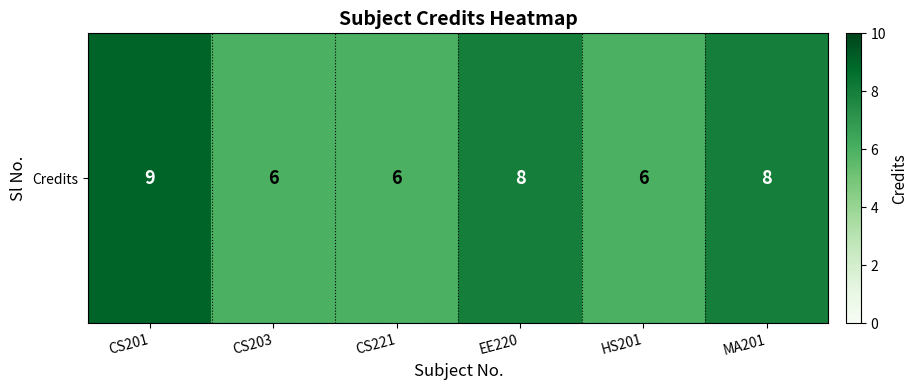

At which label does the data first exceed 8?

CS201